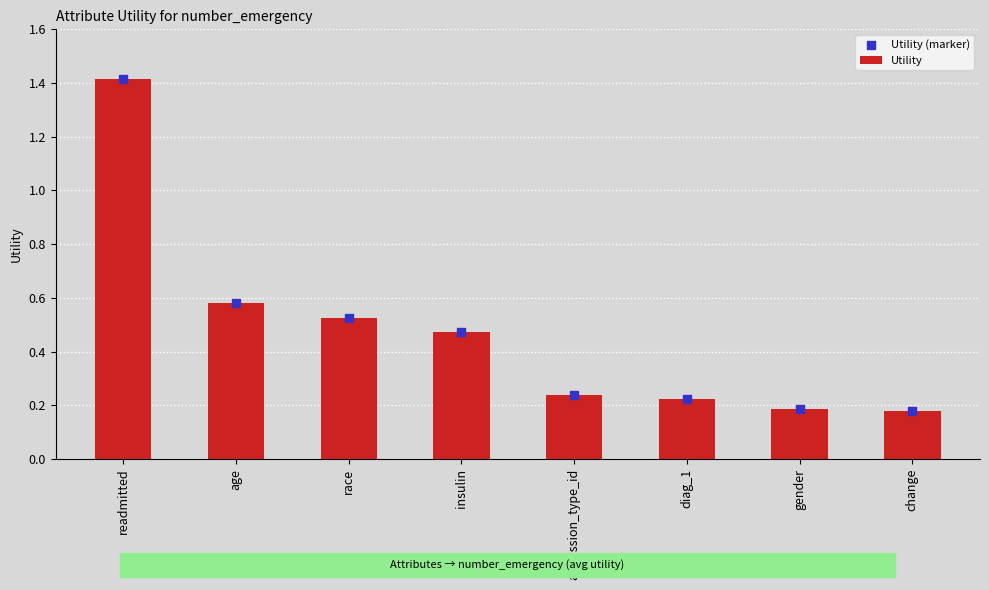

What is the total value across all series at gender?

0.4